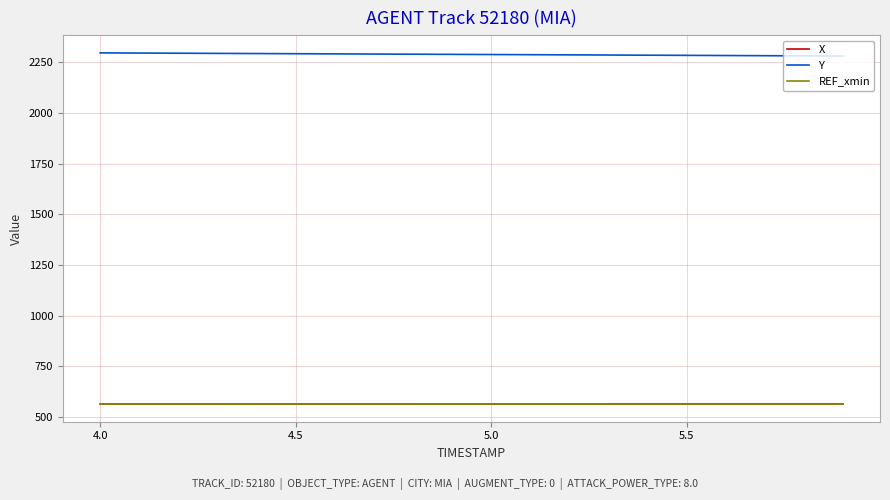

Which series has the largest total across all categories?

Y